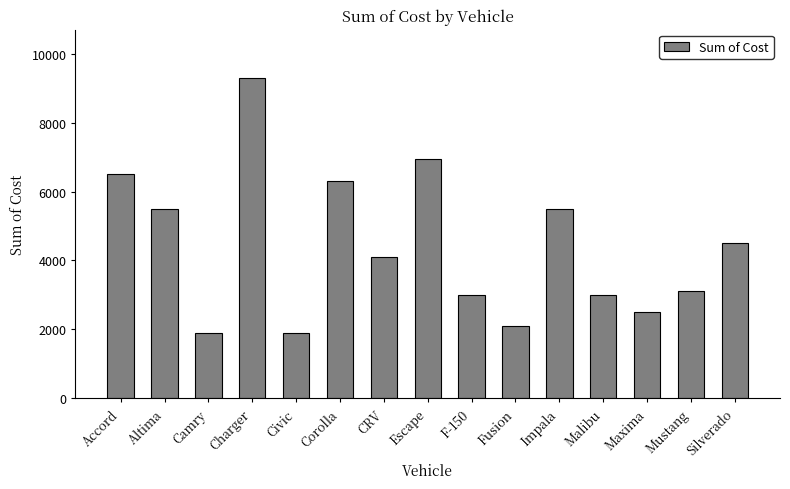

What is the change in value from Accord to Impala?

-1000